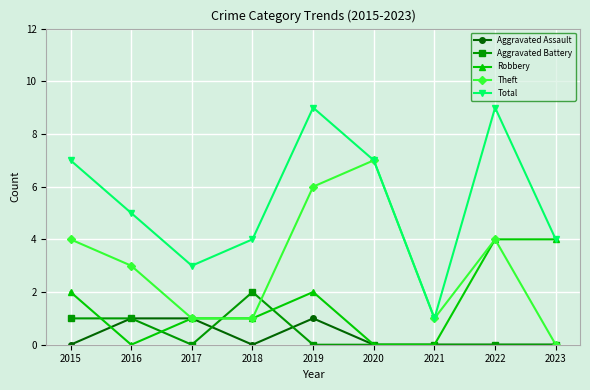

The value of Total at 2015 is 10. True or false?

False